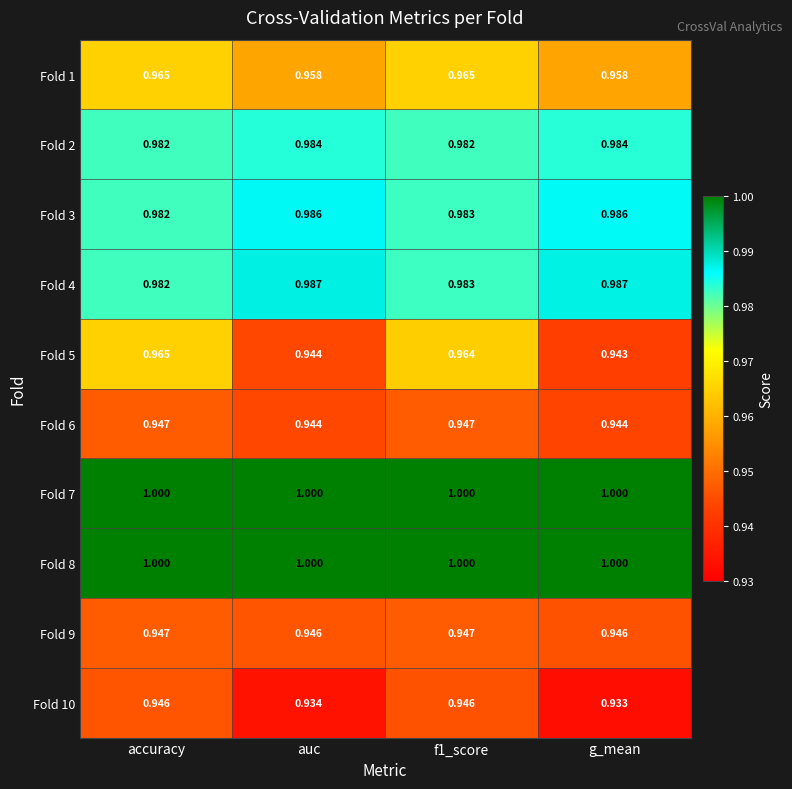

At how many categories does at least one series exceed 0?

4